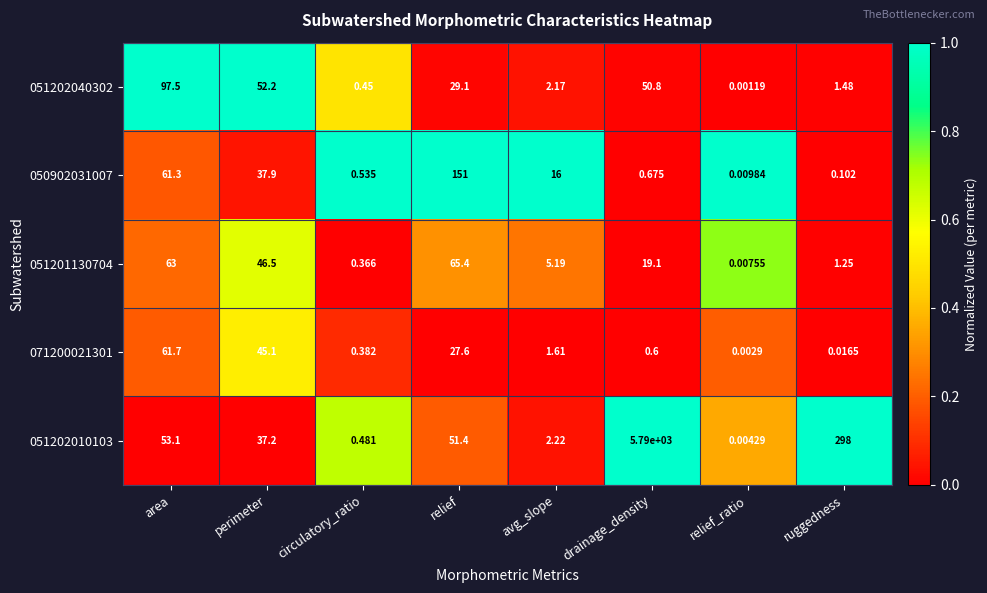

Which label corresponds to the largest value in the chart?

drainage_density